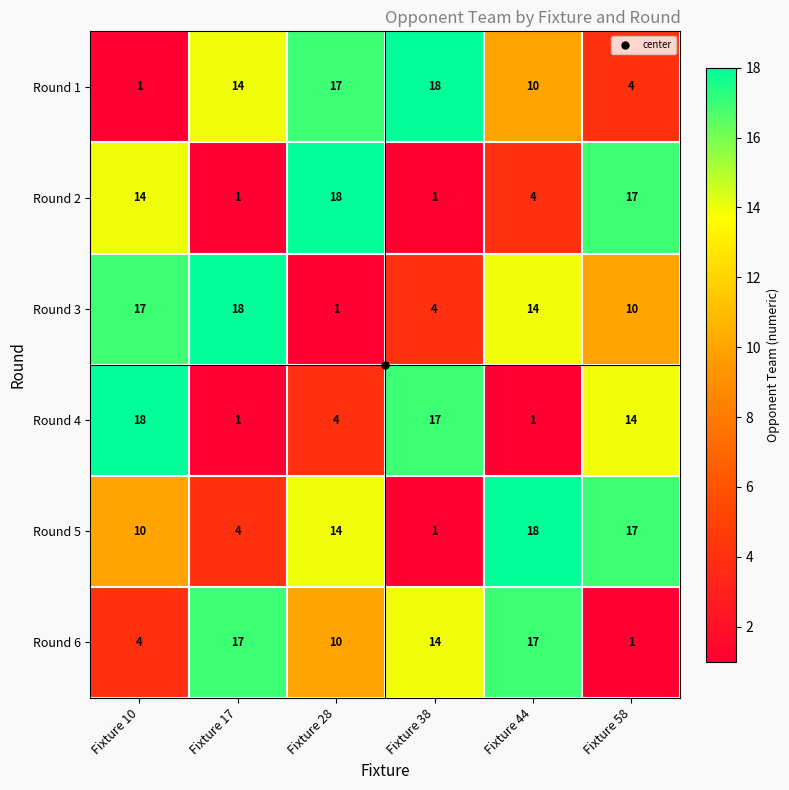

The value of Round 6 at Fixture 17 is 17. True or false?

True